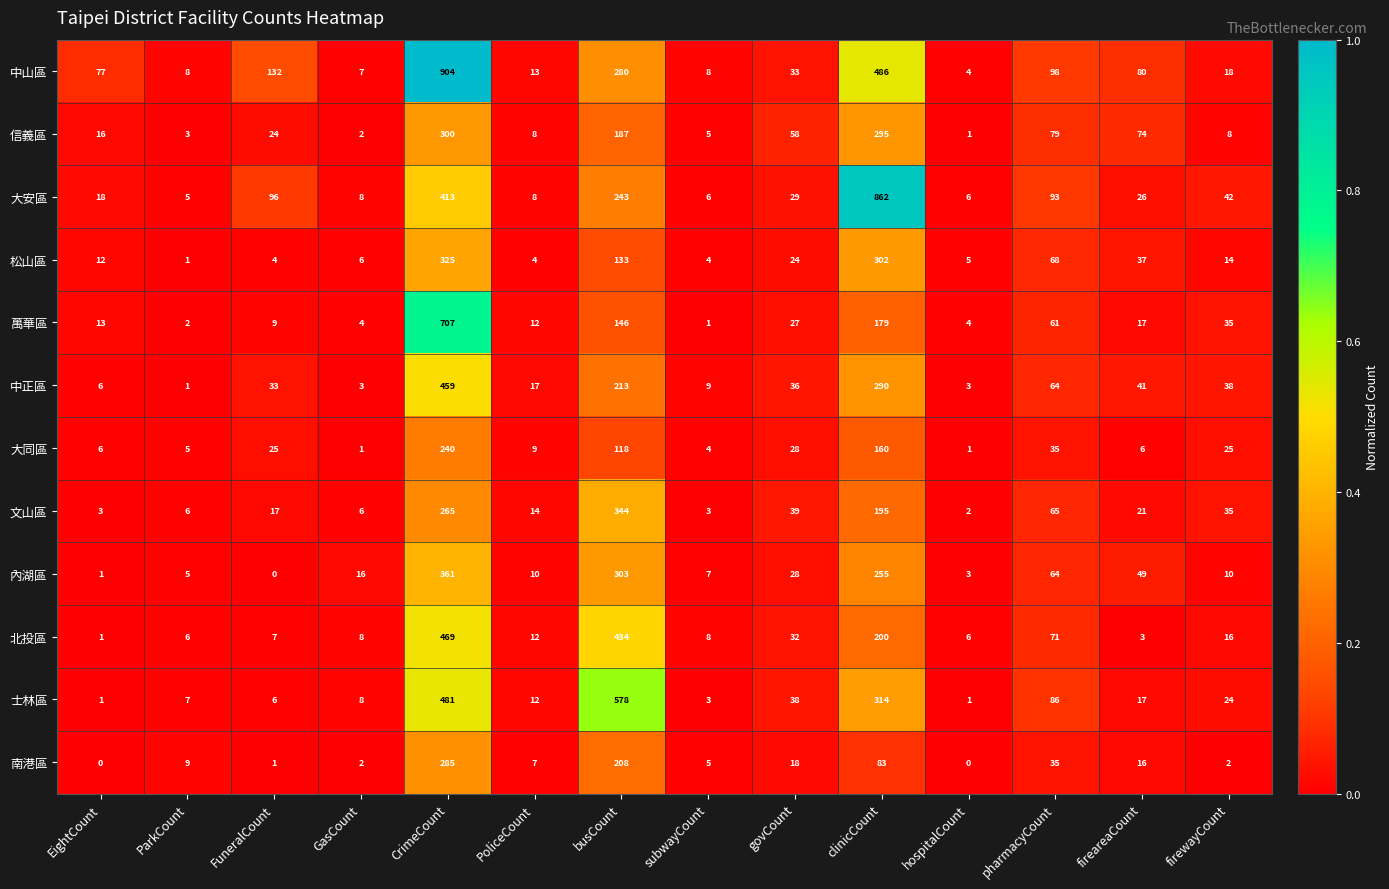

At which category does the chart reach its peak across all series?

CrimeCount